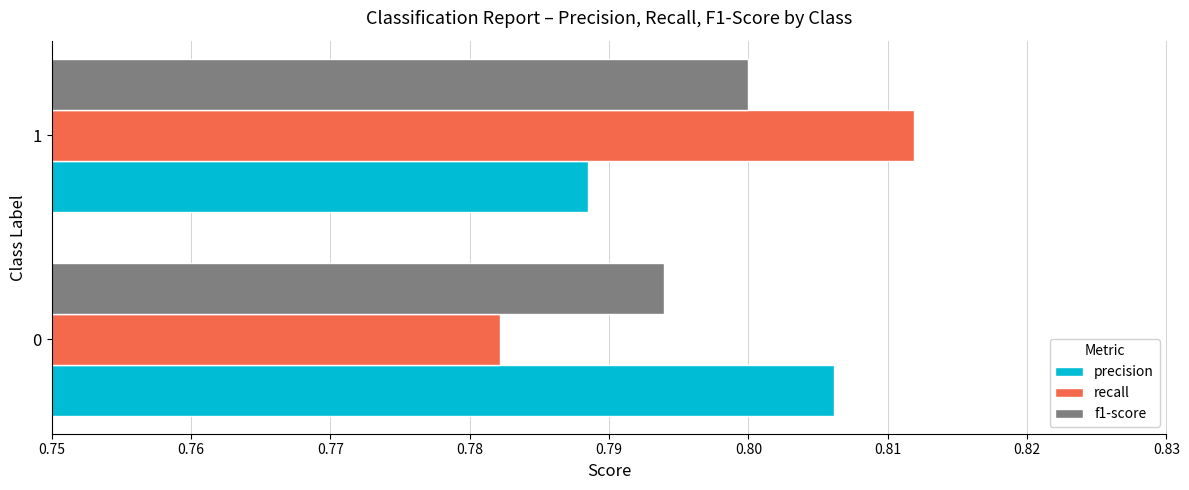

List the labels in order of precision value, smallest first.

1, 0